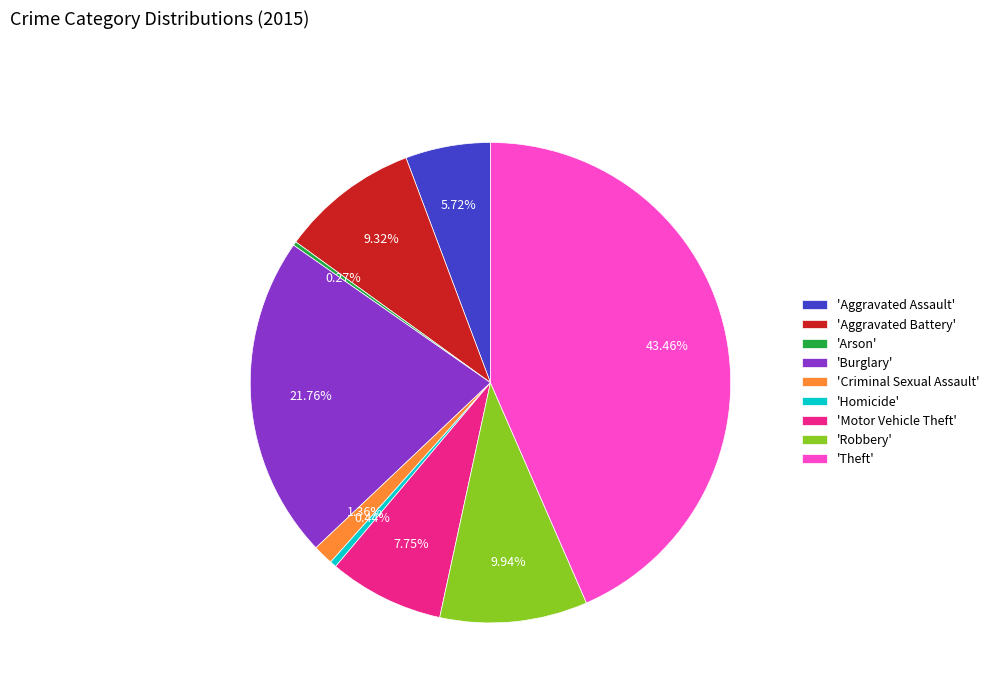

Is there any slice that represents more than half of the pie?

No